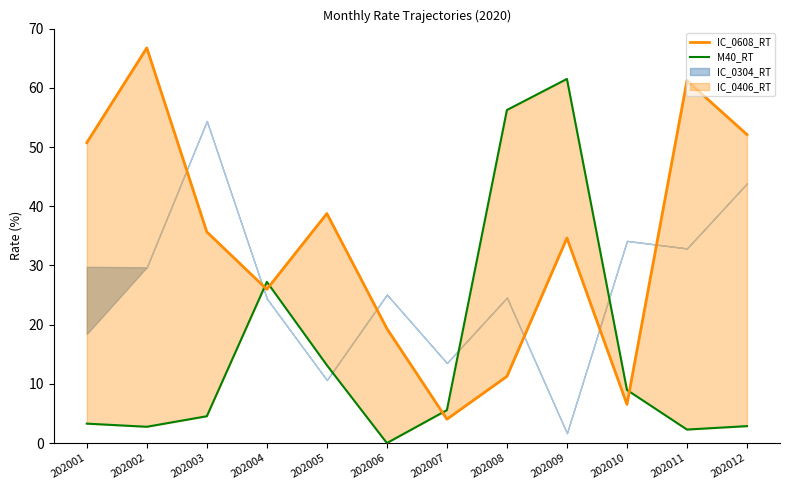

True or false: M40_RT has a value of 9.0 at 202010.

True